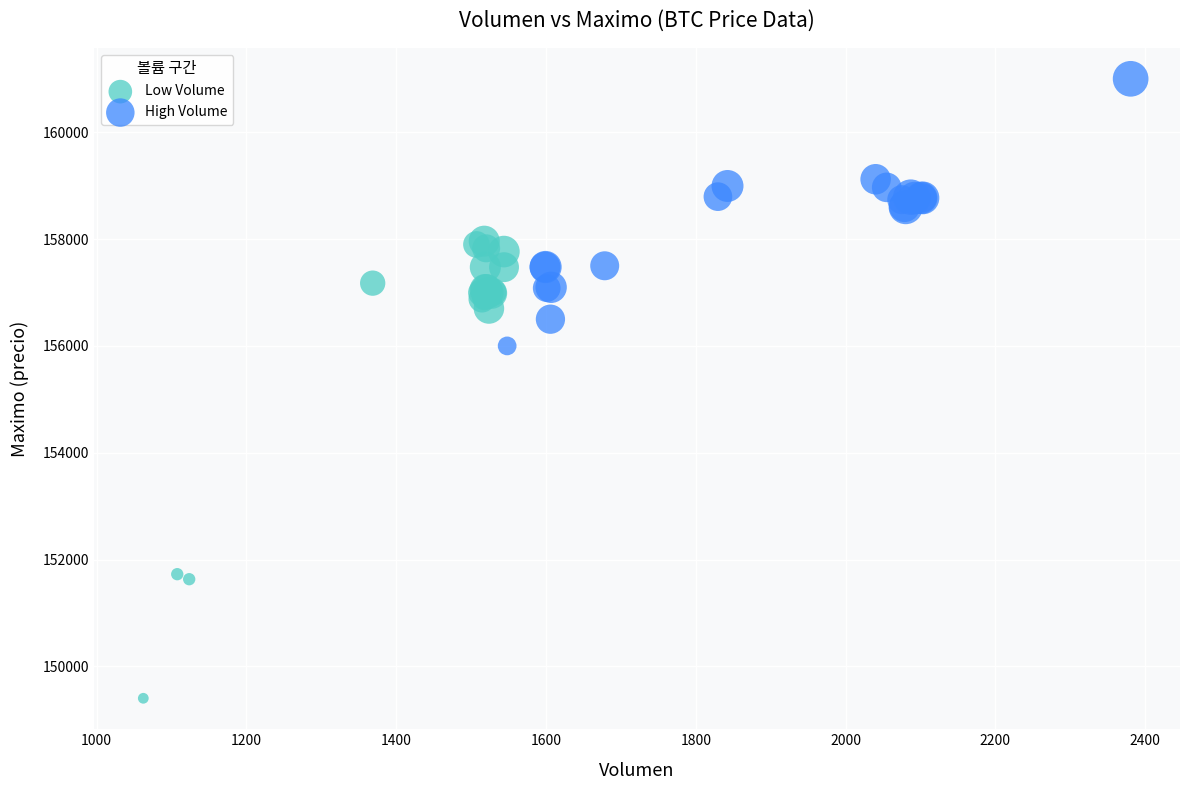

Which series has the largest Y range (max minus min)?

Low Volume